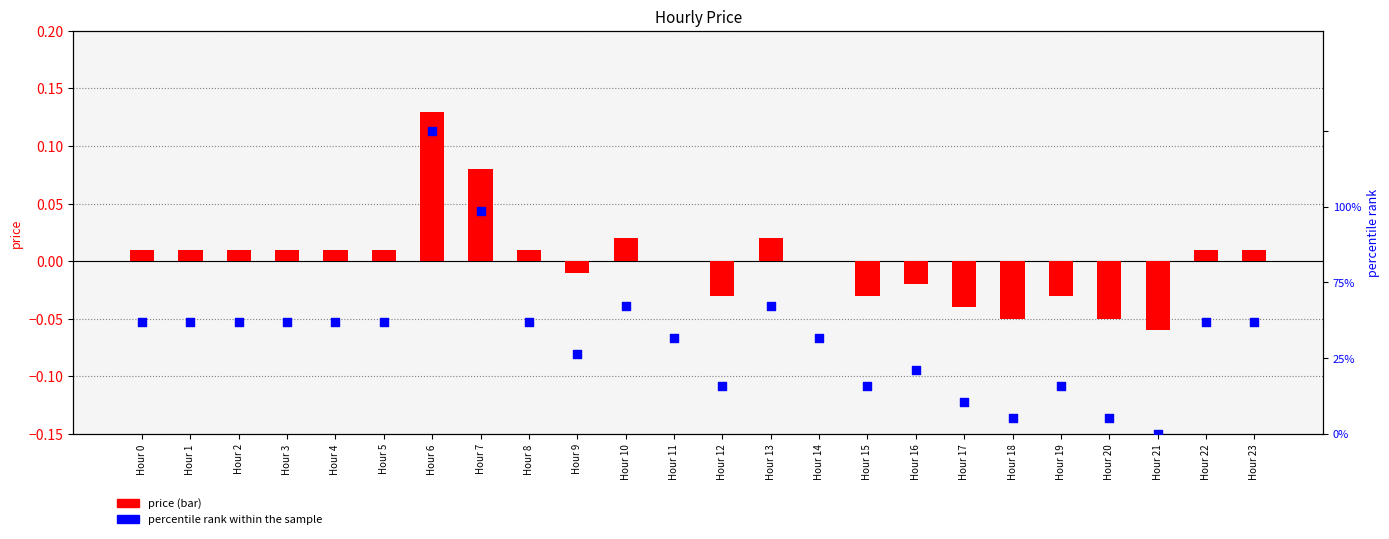

What is the total value across all series at Hour 11?

31.6